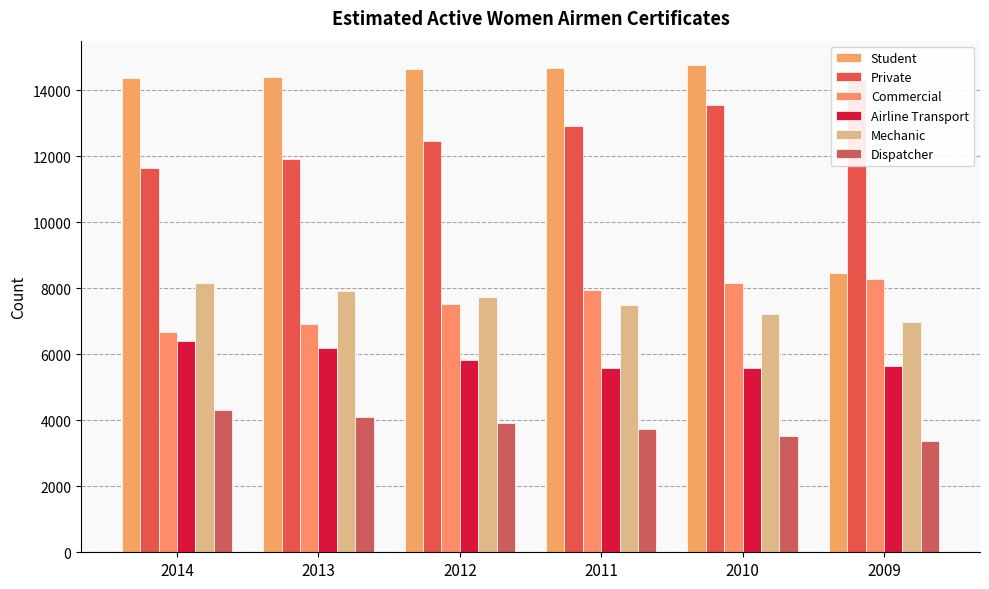

At how many categories does at least one series exceed 11799?

6